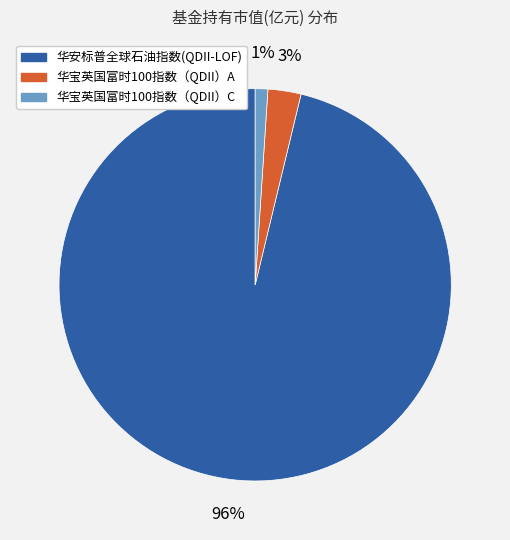

How many slices are in this pie chart?

3